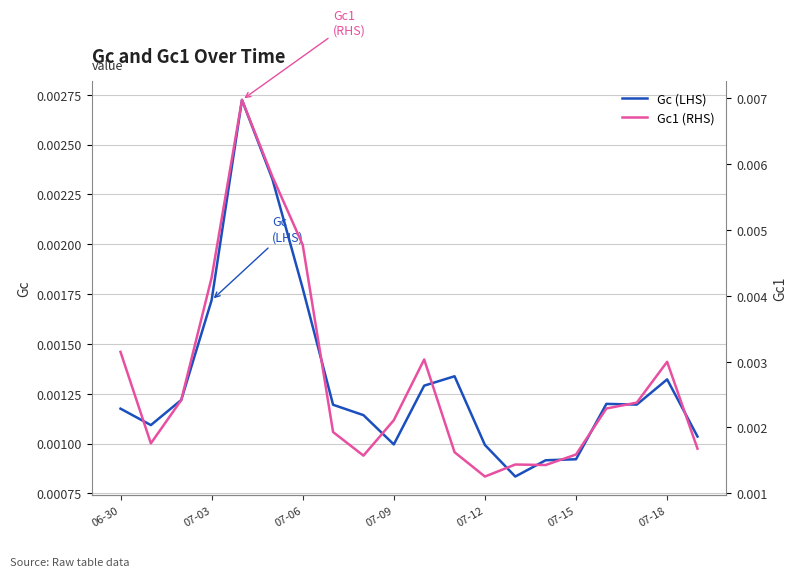

True or false: Gc (LHS) has a value of 0.0 at 07-18.

False